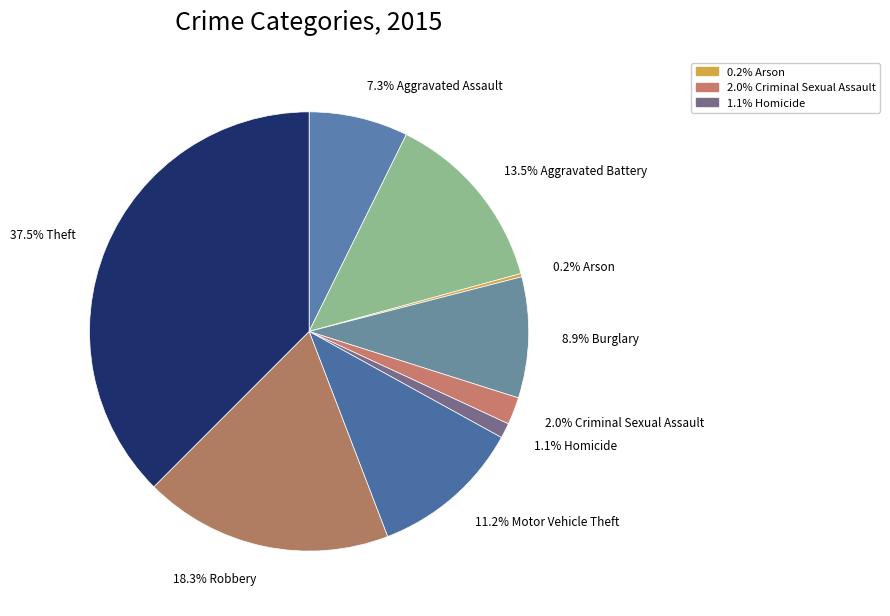

To the nearest percent, what is the average slice percentage?

11%